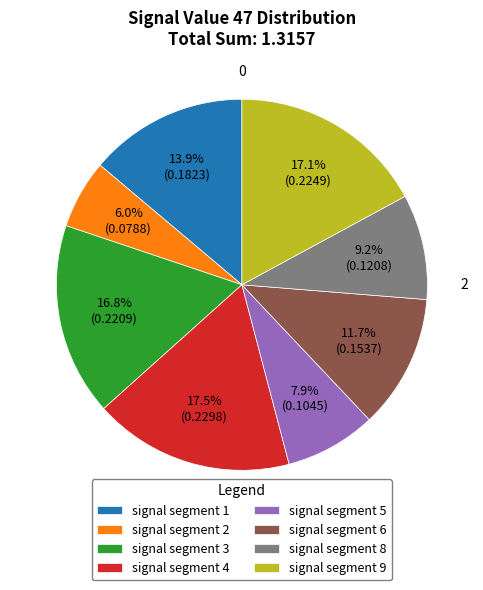

Is there any slice that represents more than half of the pie?

No